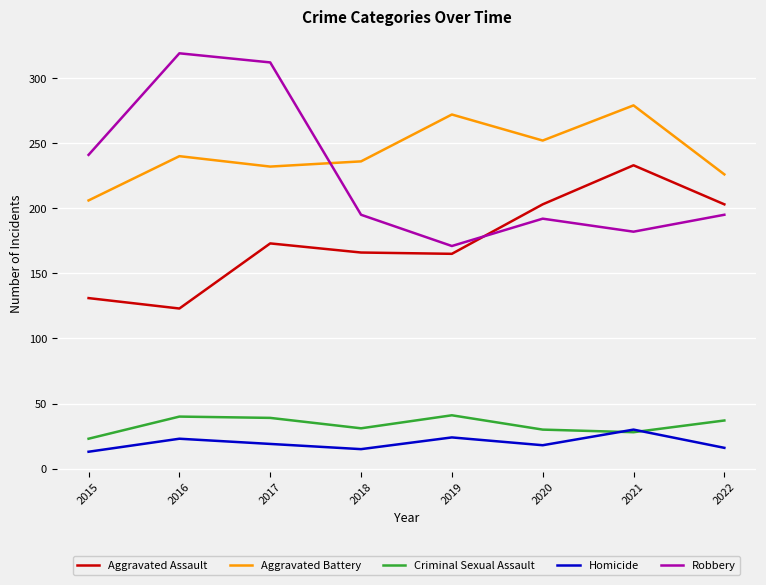

At which category does Homicide reach its first local valley?

2018